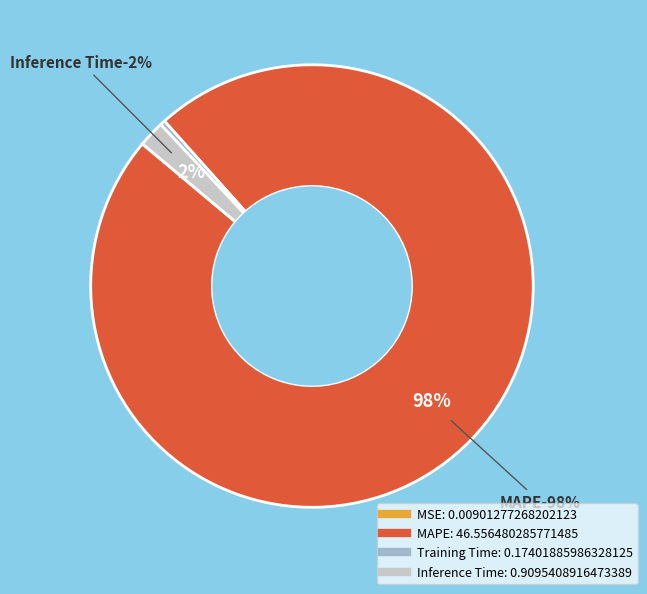

Do Training Time and Inference Time together represent more than half of the pie?

No